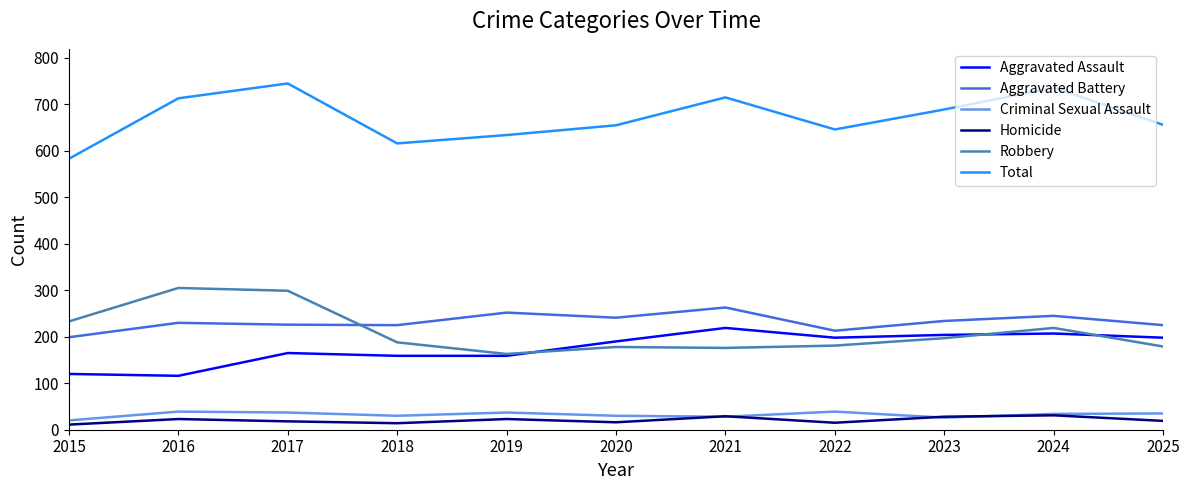

What is the average value of the Criminal Sexual Assault series?

32